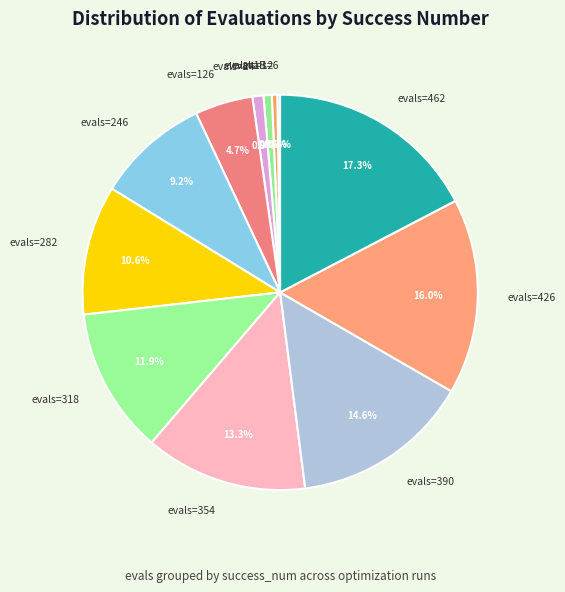

Which has a higher value, evals=24 or evals=462?

evals=462